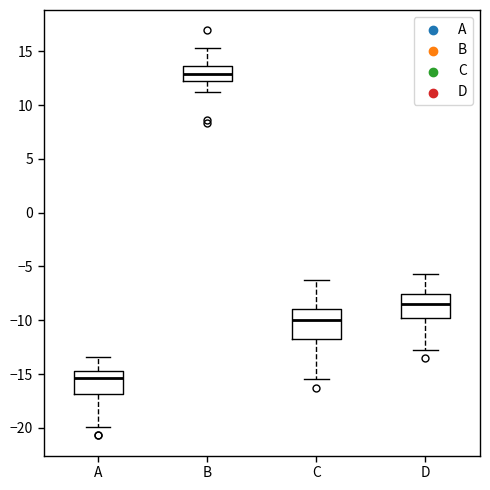

Reading left to right, read every box against the y-axis: the position of its median line, the range the box covers, and the ends of its whiskers. The values are not printed on the chart, so give them approximately, as read against the axis.

A: median -15.5, box -17.0 to -14.5, whiskers -20.0 to -13.5
B: median 13.0, box 12.5 to 13.5, whiskers 11.0 to 15.5
C: median -10.0, box -12.0 to -9.0, whiskers -15.5 to -6.0
D: median -8.5, box -10.0 to -7.5, whiskers -13.0 to -5.5